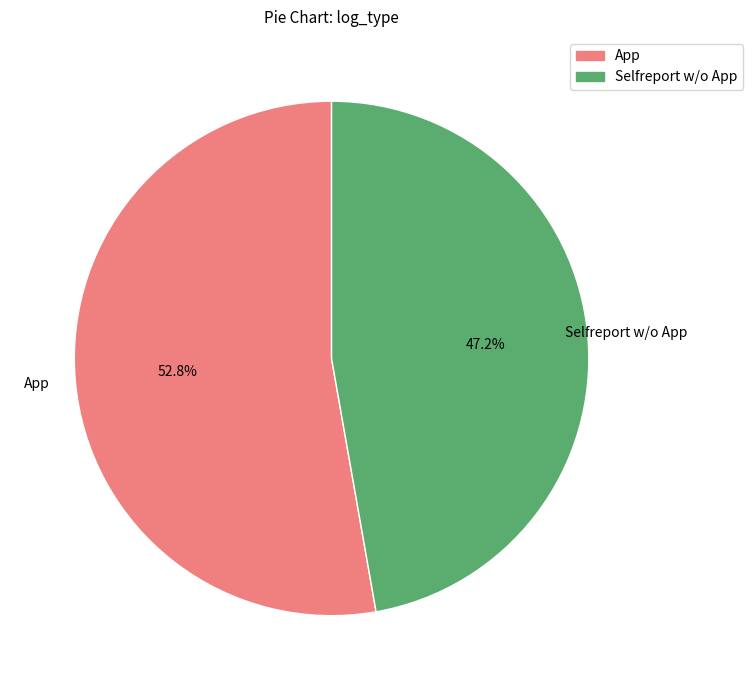

What percentage do Selfreport w/o App and App together represent?

100.0%